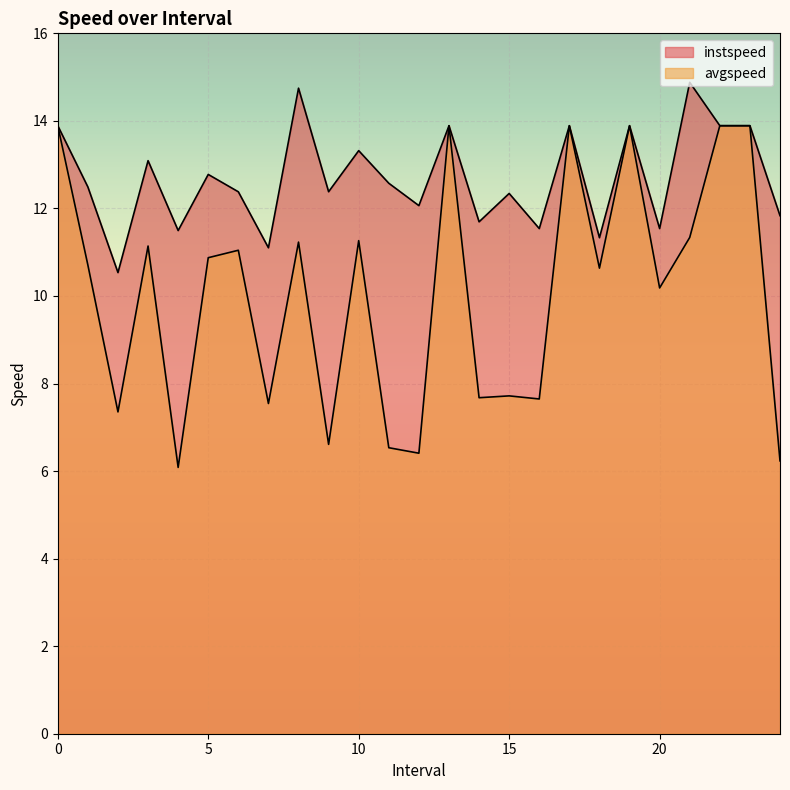

At which label does avgspeed reach its minimum?

4.0